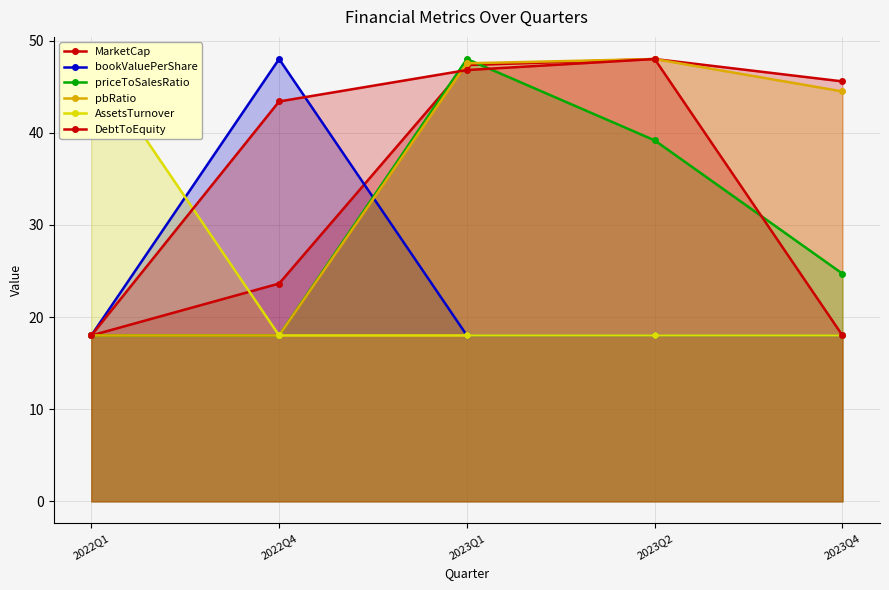

Rank the categories by bookValuePerShare value from lowest to highest.

2022Q1, 2023Q1, 2023Q2, 2023Q4, 2022Q4